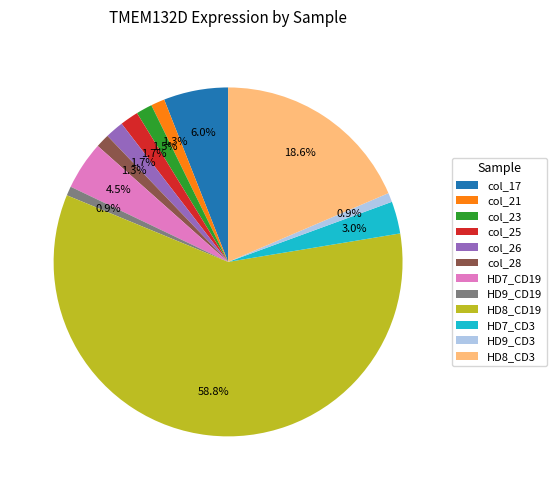

Do col_25 and col_26 together represent more than half of the pie?

No